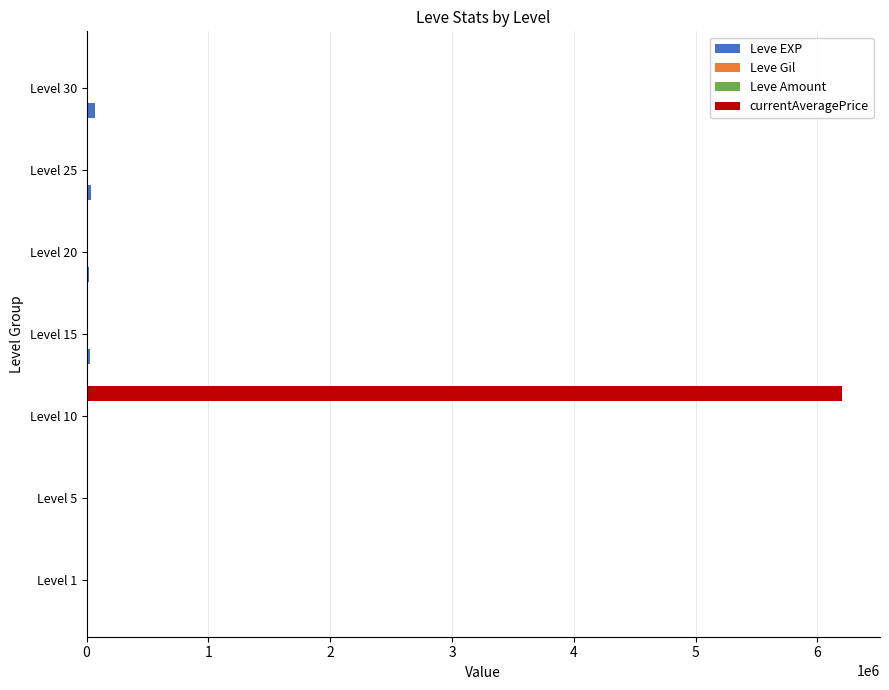

At which category is the sum across all series the highest?

Level 10